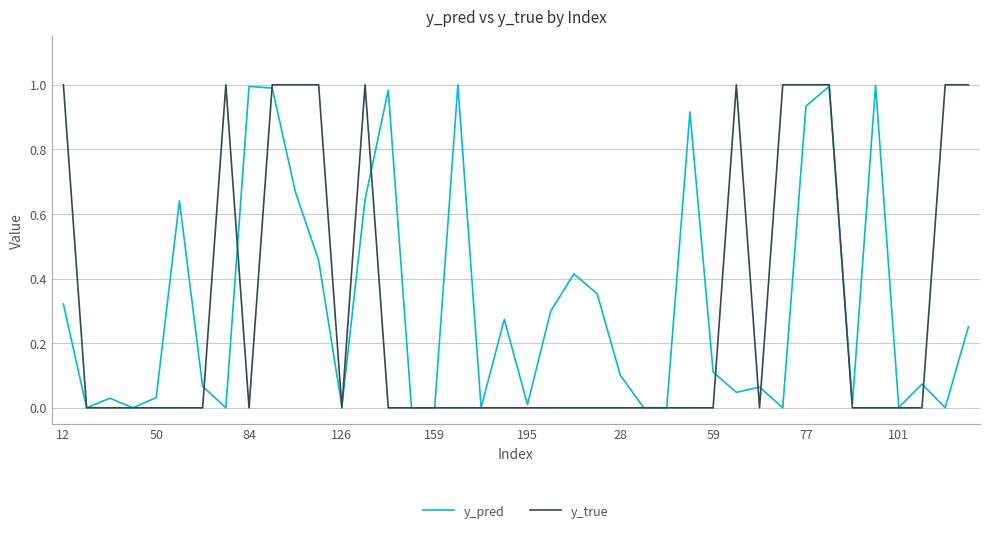

True or false: y_true has more than 2 points higher than both neighbors.

True